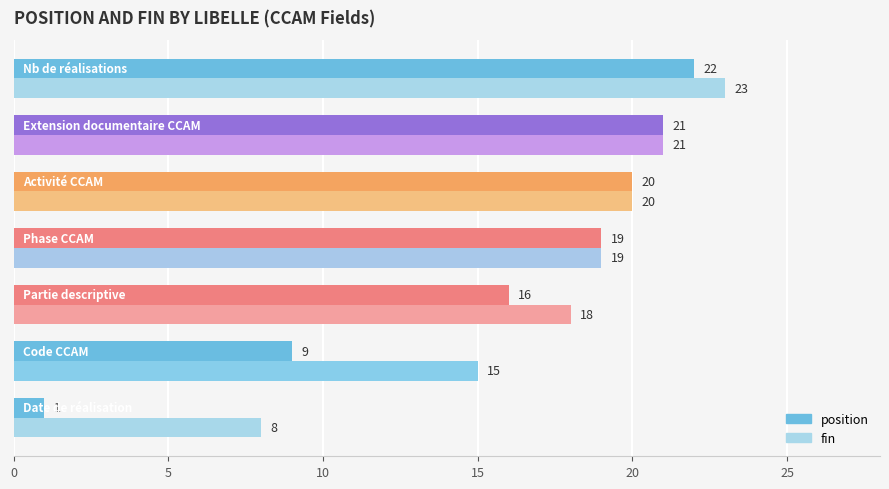

Which series has the largest range (max minus min)?

position